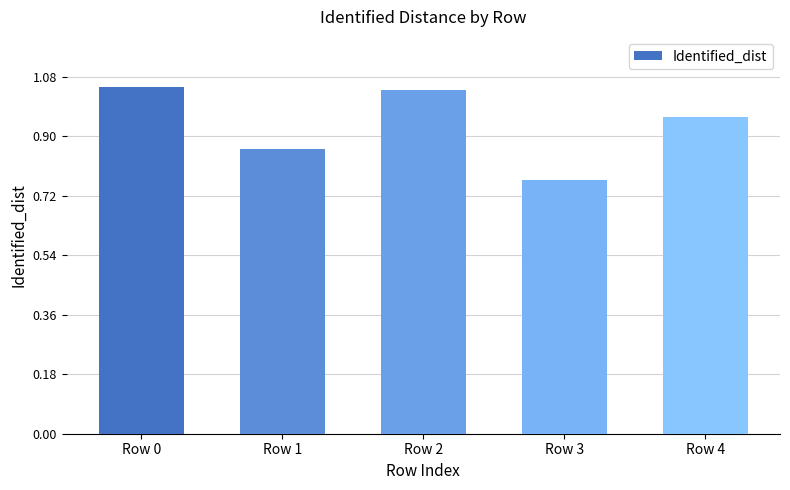

List the labels in order of value, largest first.

Row 0, Row 2, Row 4, Row 1, Row 3